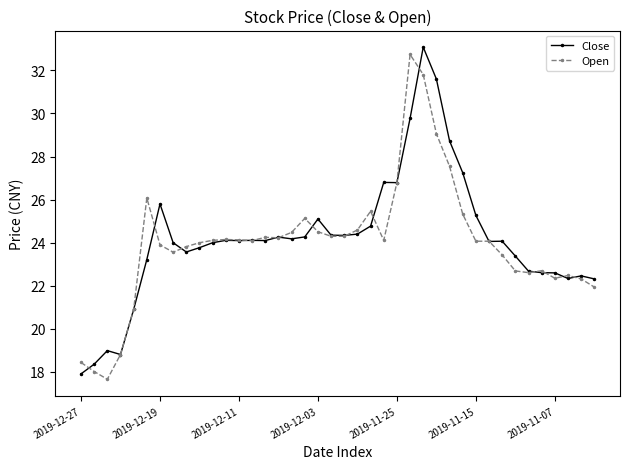

What is the value of the Open point at the 18th from the left?

25.1